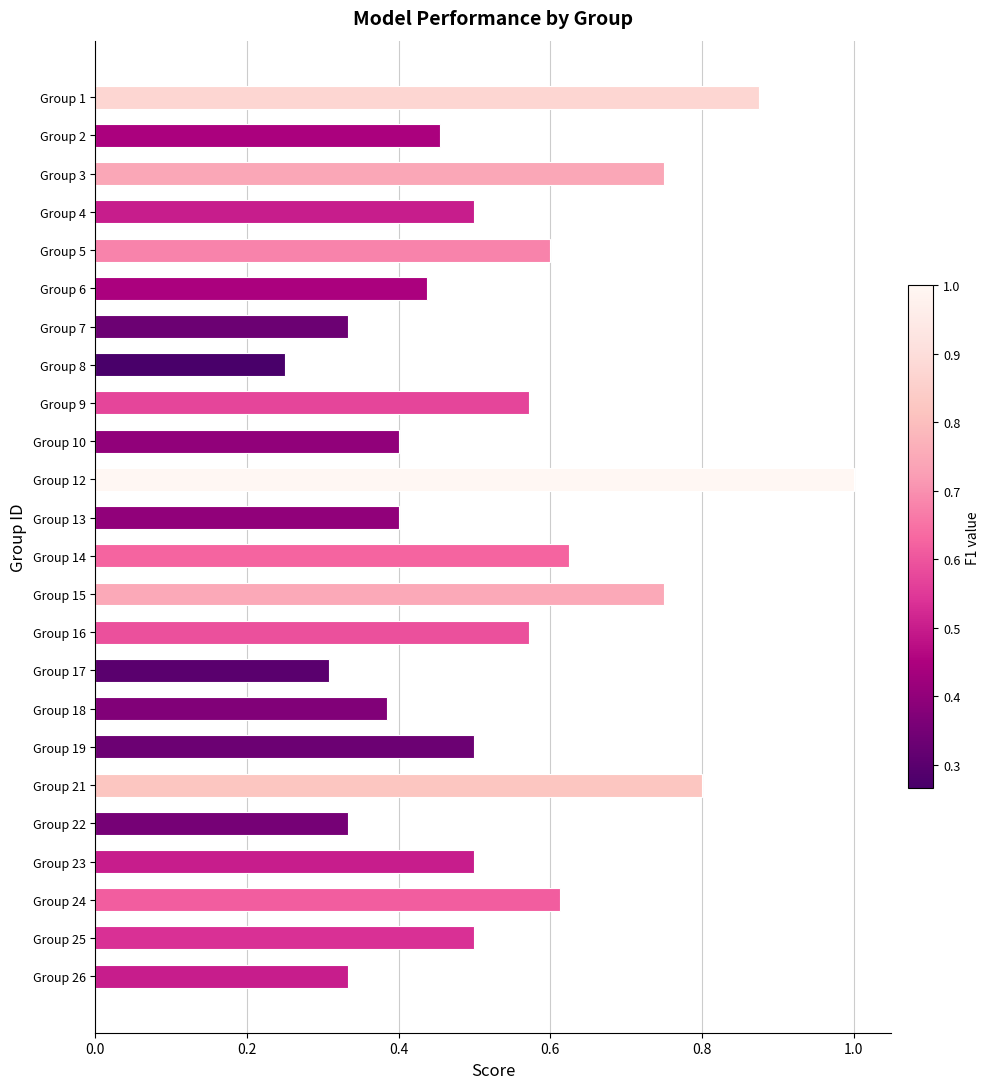

Between Group 7 and Group 14, which is larger?

Group 14